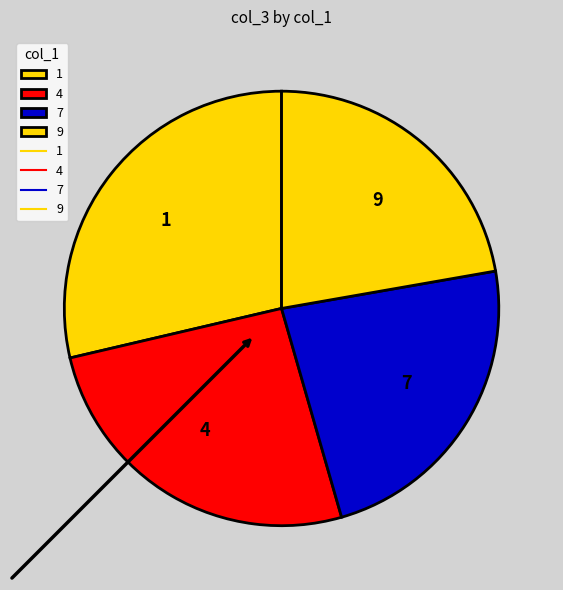

Rank the categories by value from lowest to highest.

9, 7, 4, 1